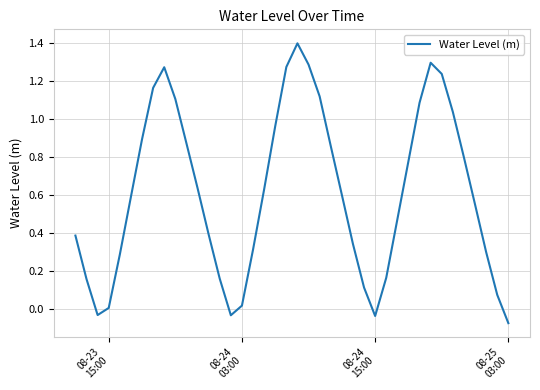

What is the value of the 25th point from the left?

0.6